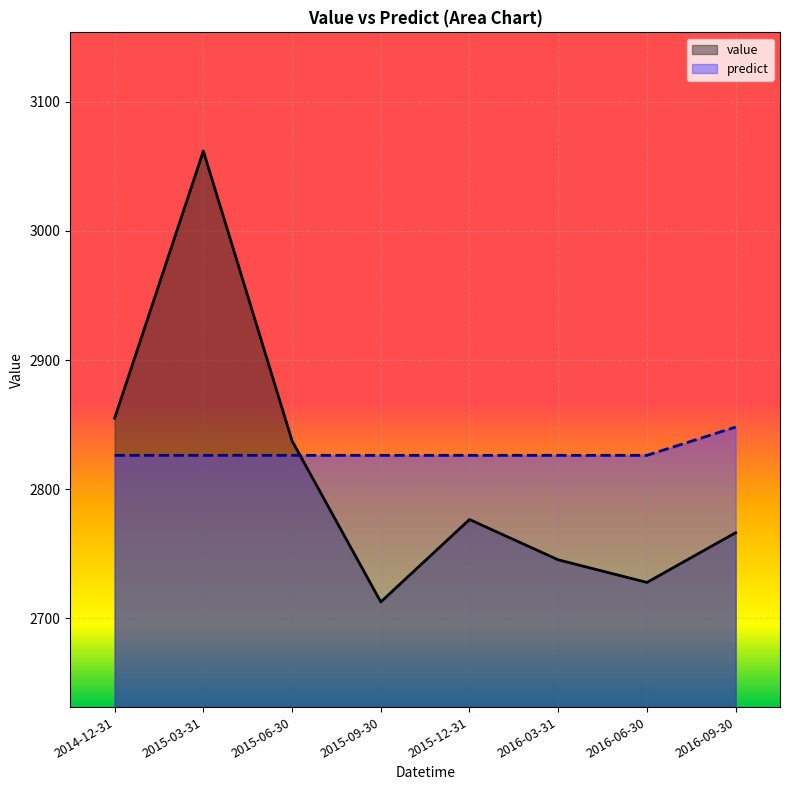

What is the average value of the value series?

2810.4